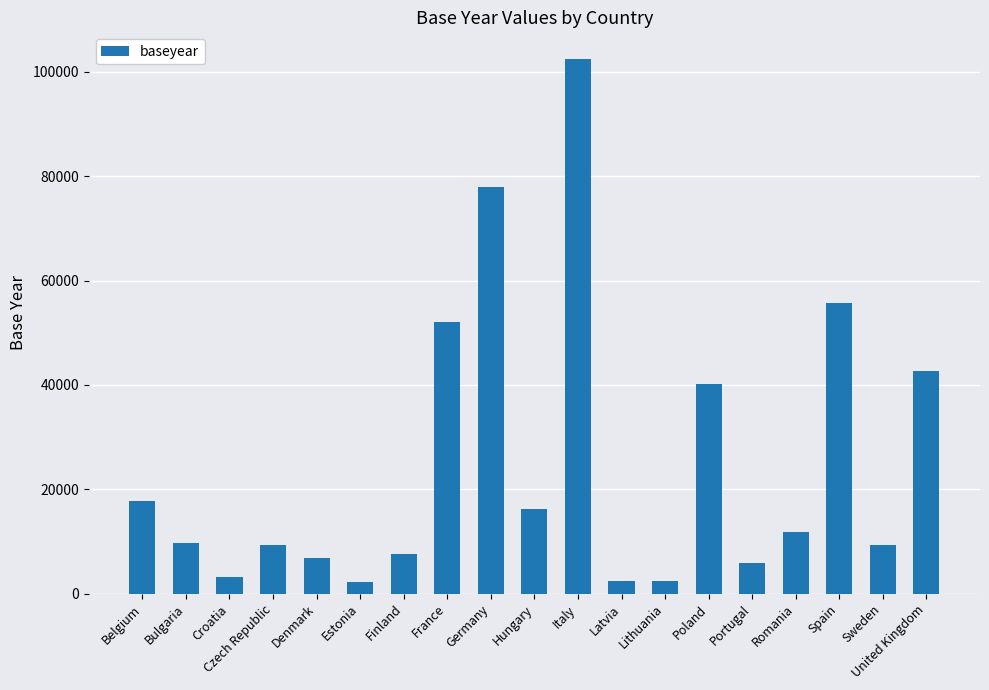

True or false: the data shows 34456 at France.

False